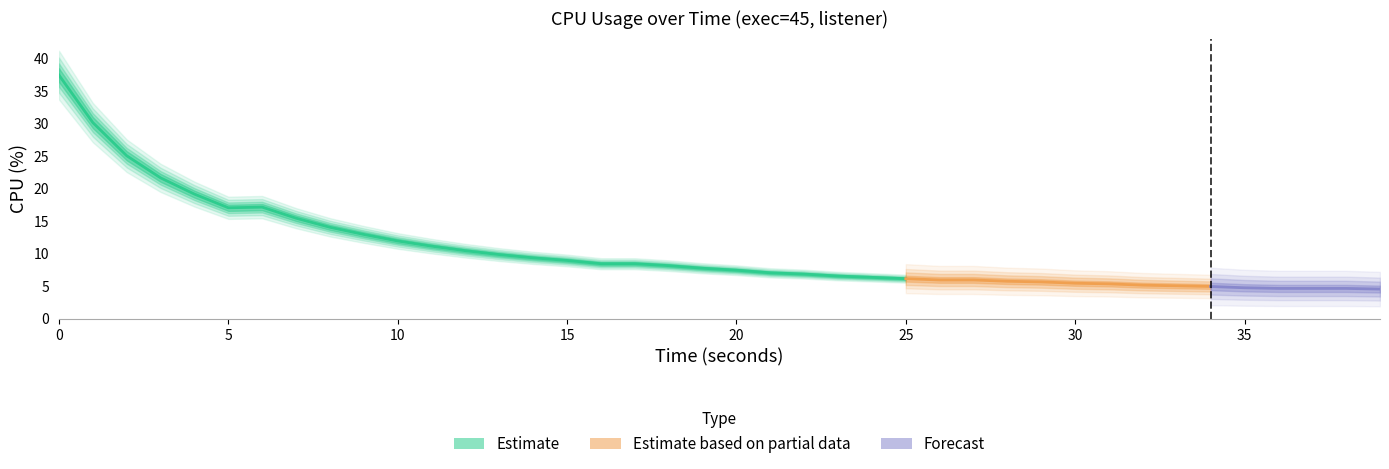

How many lines are shown in the chart?

1